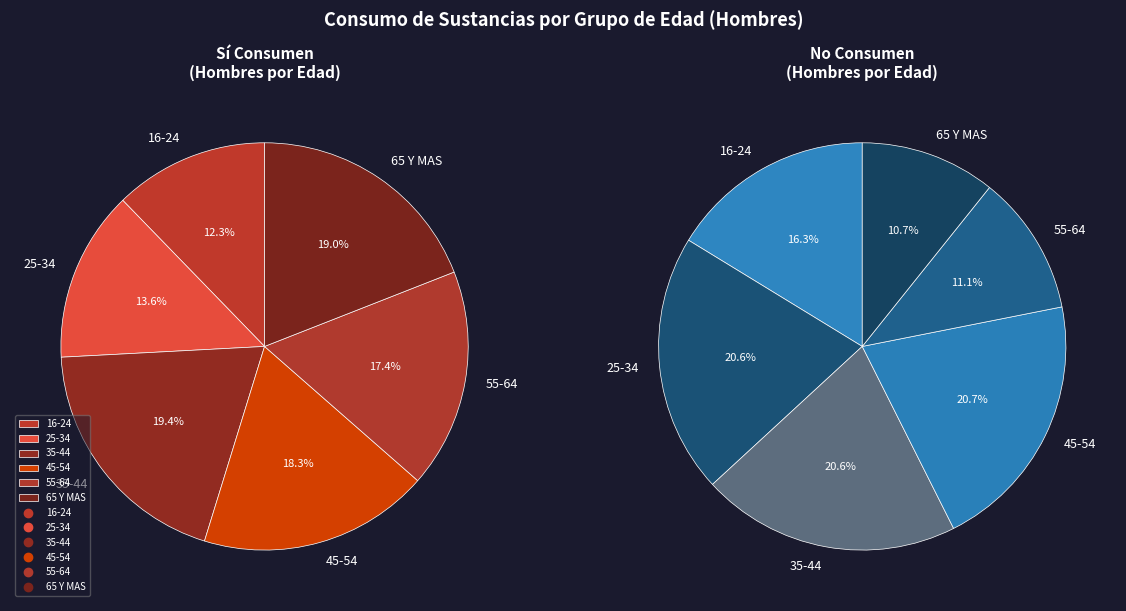

Which series has the largest range (max minus min)?

No